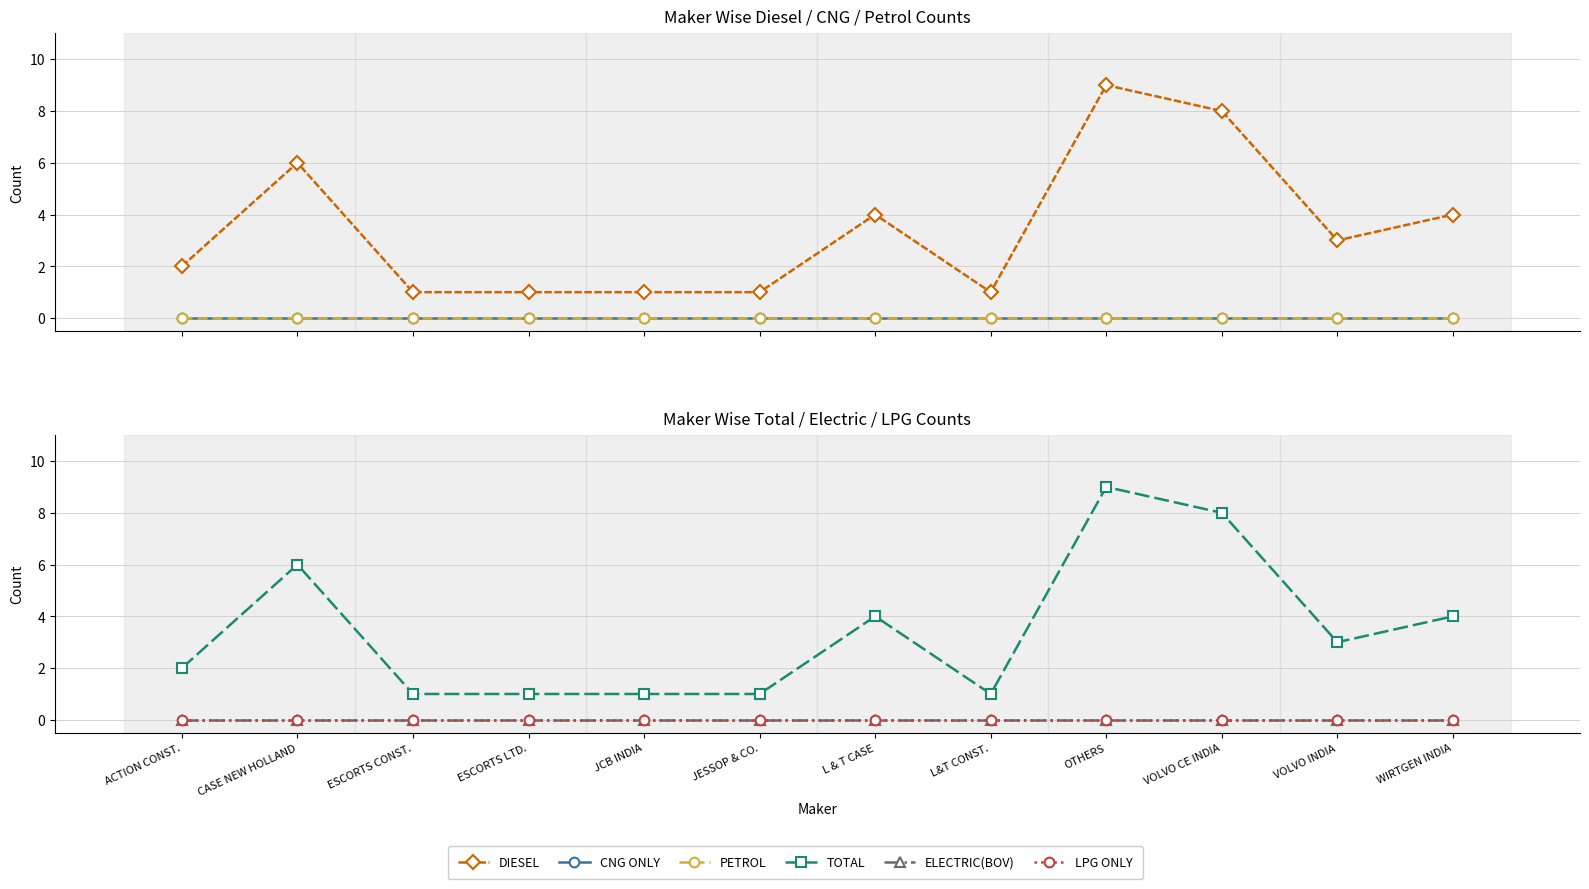

What are all the series names shown in the legend?

DIESEL, CNG ONLY, PETROL, TOTAL, ELECTRIC(BOV), LPG ONLY